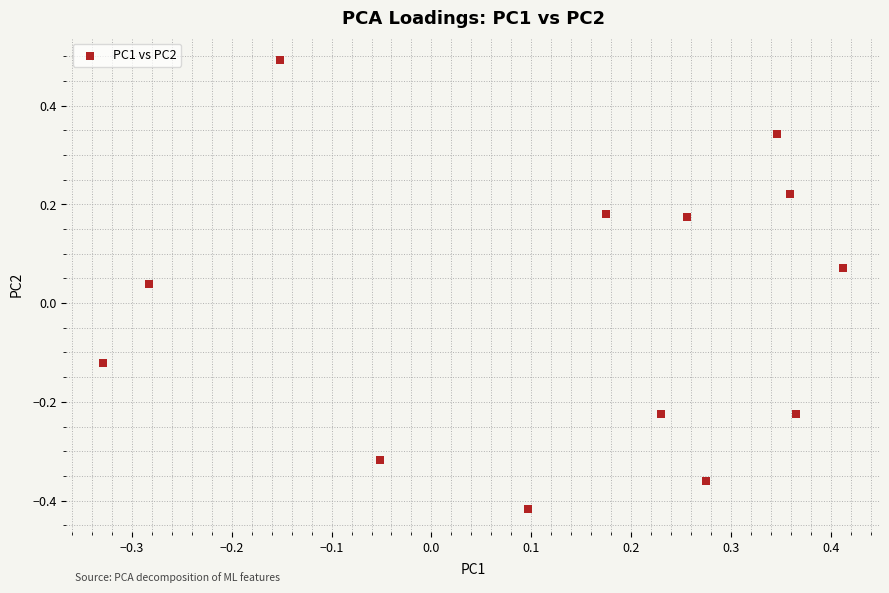

What is the range of X values (max minus min)?

0.7